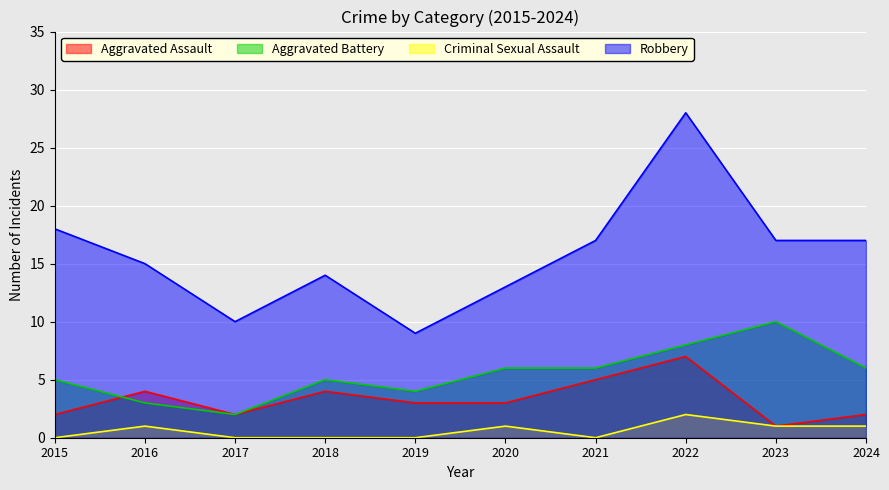

What is the average value of the Robbery series?

16